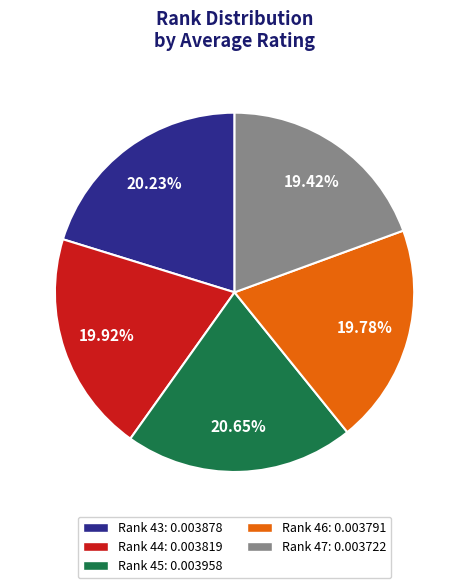

Count the number of slices in the pie.

5